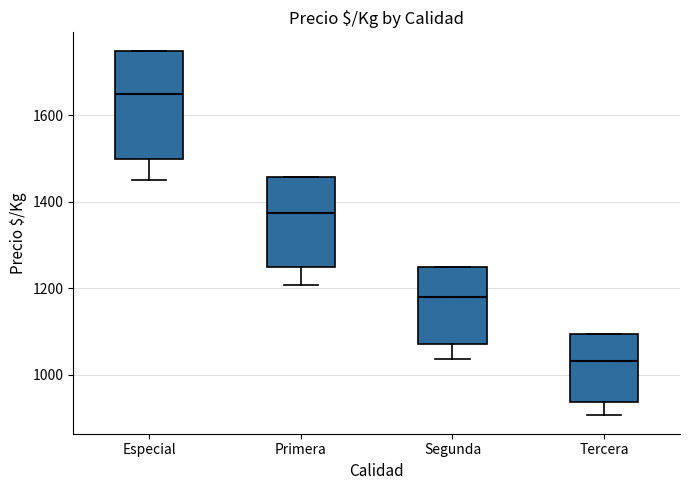

Where does the median line of the box for Especial sit on the y-axis? The values are not printed on the chart, so give them approximately, as read against the axis.

1660